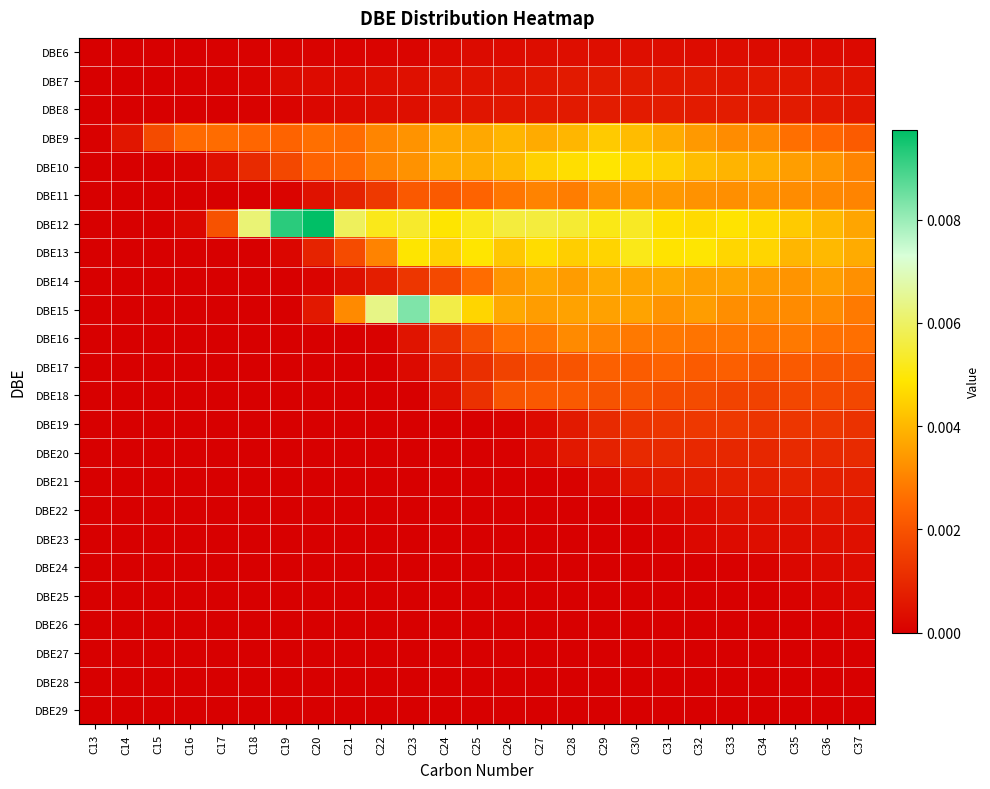

Between C24 and C25, which series saw the biggest shift?

DBE15